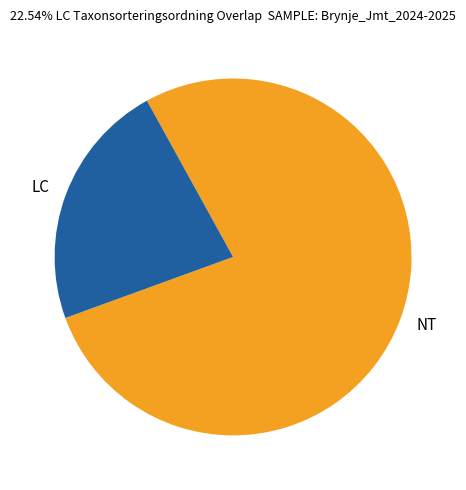

Is there a majority slice in this chart?

Yes